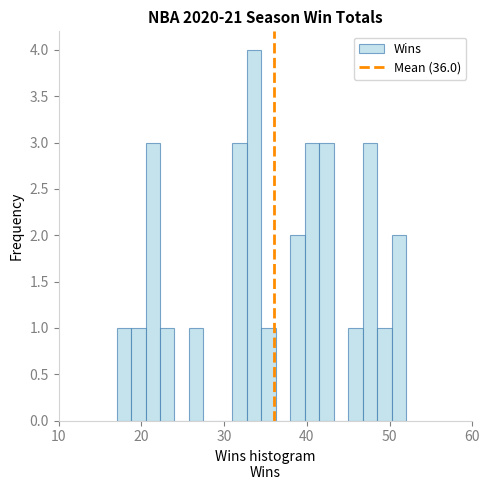

Read against the x-axis, roughly where is the centre of the tallest bar?

34